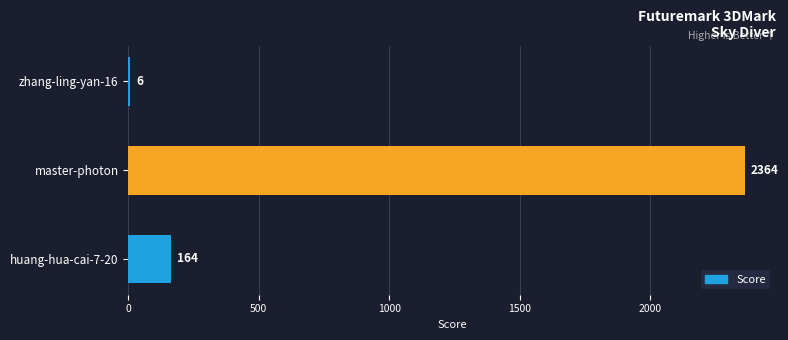

What is the change in value from zhang-ling-yan-16 to master-photon?

+2358